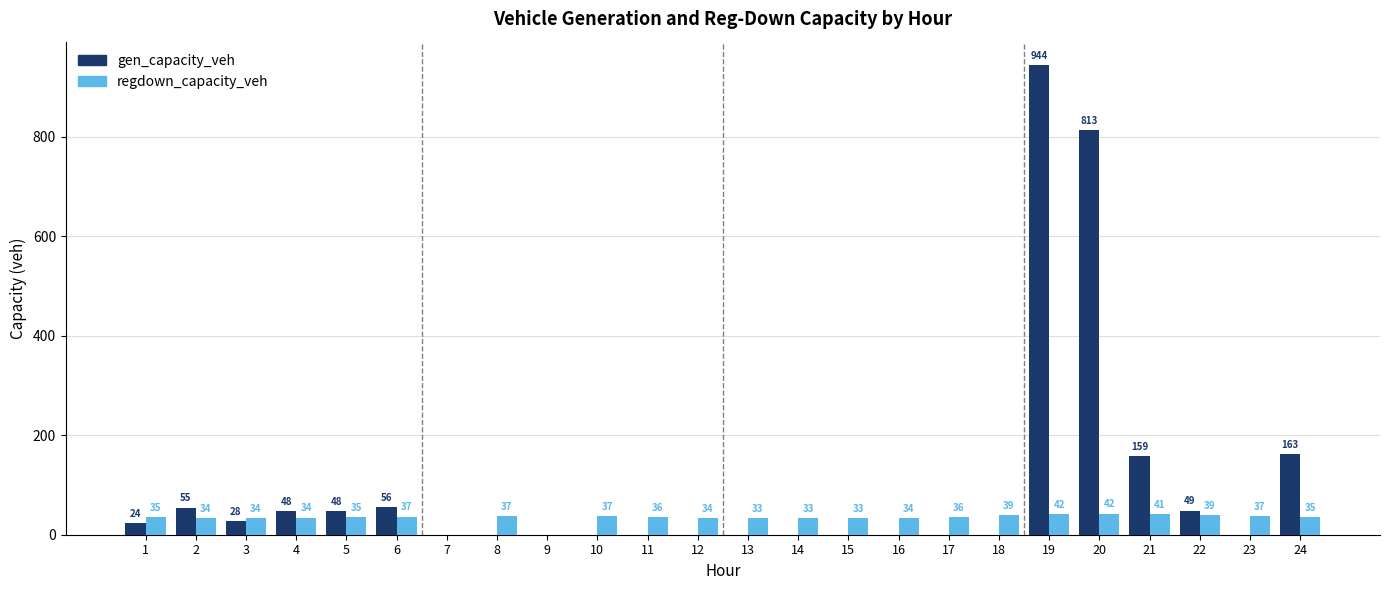

How many groups of bars are there?

24